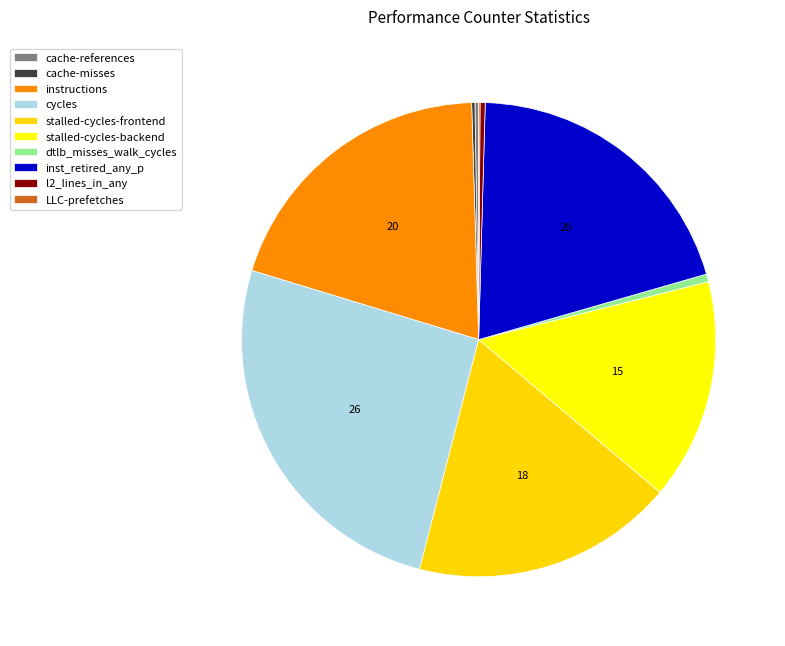

What percentage do LLC-prefetches and cache-references together represent?

0.3%